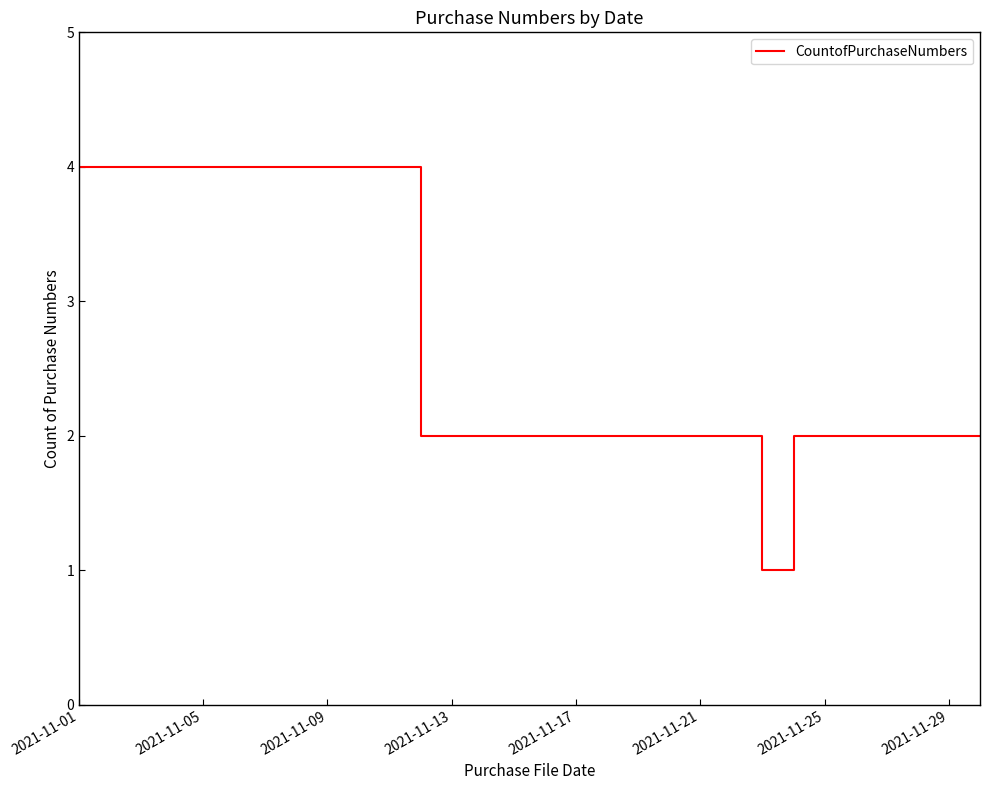

Count the values in the range 2 to 3.

5